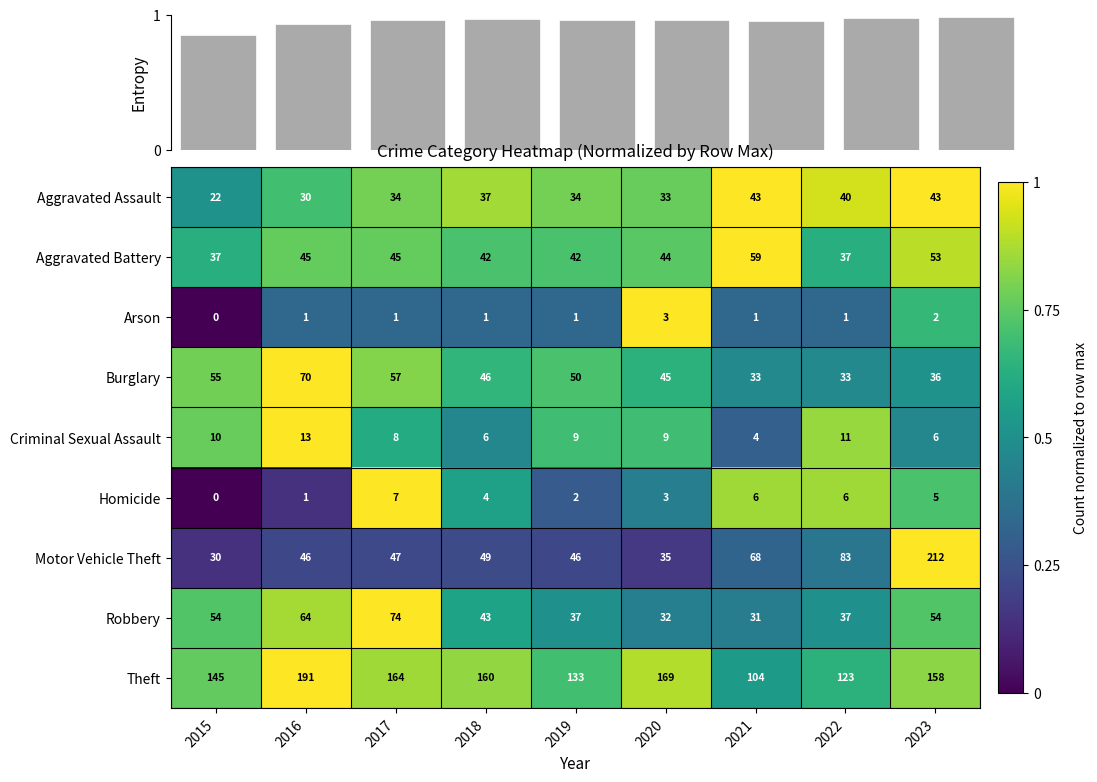

Reading left to right, what are all the values shown in this chart?

Aggravated Assault: 2015=22.0	2016=30.0	2017=34.0	2018=37.0	2019=34.0	2020=33.0	2021=43.0	2022=40.0	2023=43.0
Aggravated Battery: 2015=37.0	2016=45.0	2017=45.0	2018=42.0	2019=42.0	2020=44.0	2021=59.0	2022=37.0	2023=53.0
Arson: 2015=0.0	2016=1.0	2017=1.0	2018=1.0	2019=1.0	2020=3.0	2021=1.0	2022=1.0	2023=2.0
Burglary: 2015=55.0	2016=70.0	2017=57.0	2018=46.0	2019=50.0	2020=45.0	2021=33.0	2022=33.0	2023=36.0
Criminal Sexual Assault: 2015=10.0	2016=13.0	2017=8.0	2018=6.0	2019=9.0	2020=9.0	2021=4.0	2022=11.0	2023=6.0
Homicide: 2015=0.0	2016=1.0	2017=7.0	2018=4.0	2019=2.0	2020=3.0	2021=6.0	2022=6.0	2023=5.0
Motor Vehicle Theft: 2015=30.0	2016=46.0	2017=47.0	2018=49.0	2019=46.0	2020=35.0	2021=68.0	2022=83.0	2023=212.0
Robbery: 2015=54.0	2016=64.0	2017=74.0	2018=43.0	2019=37.0	2020=32.0	2021=31.0	2022=37.0	2023=54.0
Theft: 2015=145.0	2016=191.0	2017=164.0	2018=160.0	2019=133.0	2020=169.0	2021=104.0	2022=123.0	2023=158.0